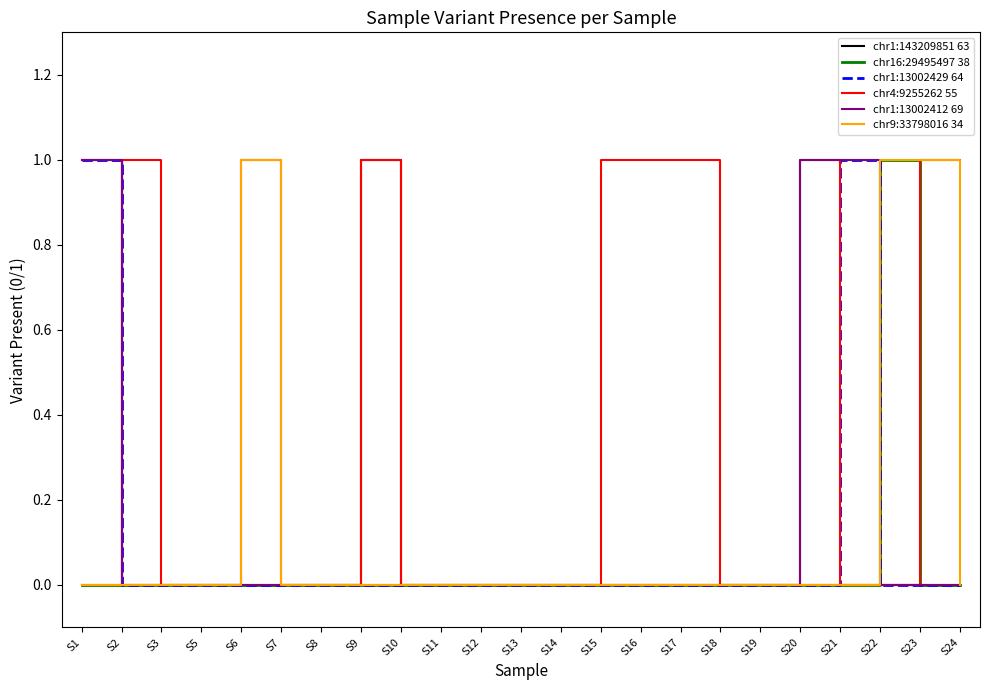

What is the sum of all chr1:143209851 63 values?

2